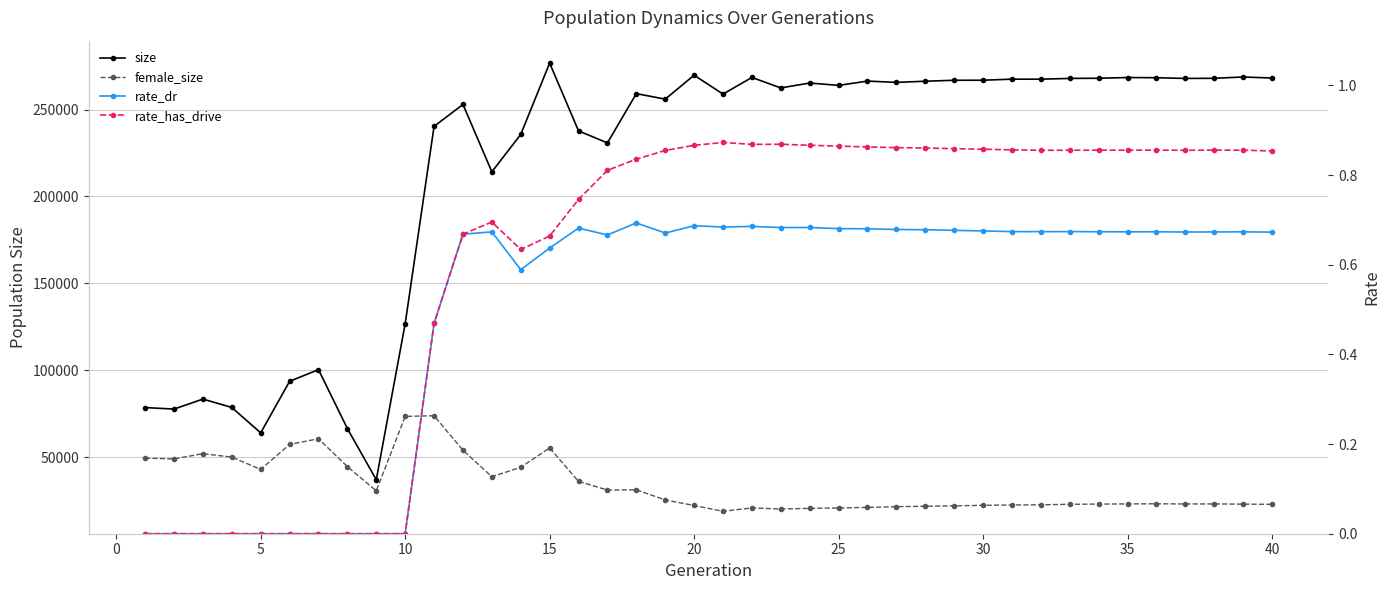

What are all the series names shown in the legend?

size, female_size, rate_dr, rate_has_drive